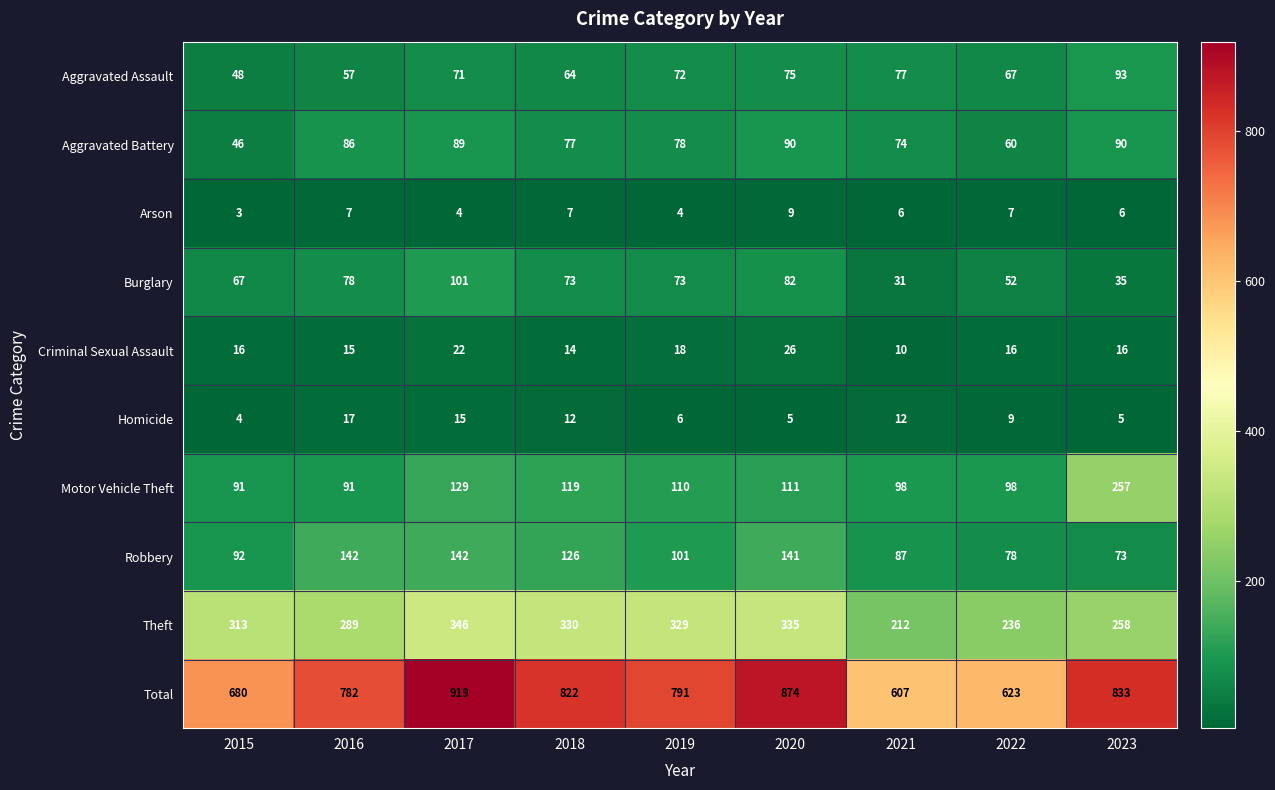

Between 2017 and 2021, which series saw the biggest shift?

Total